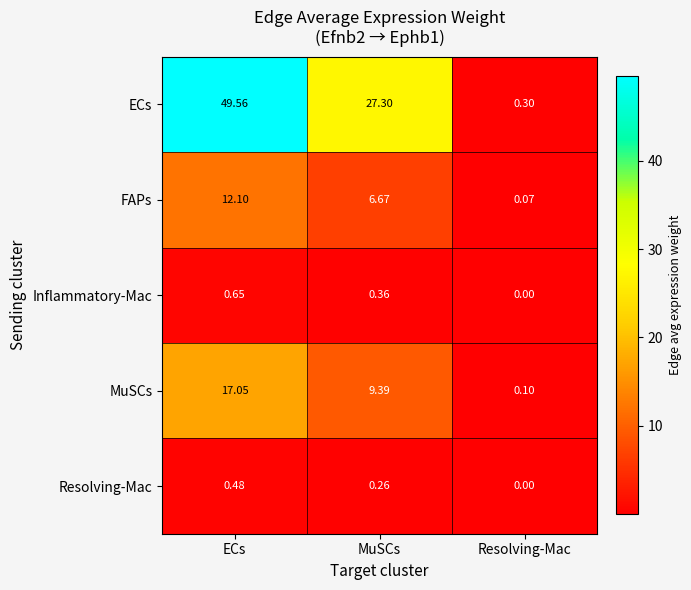

How many data points does each series have?

3